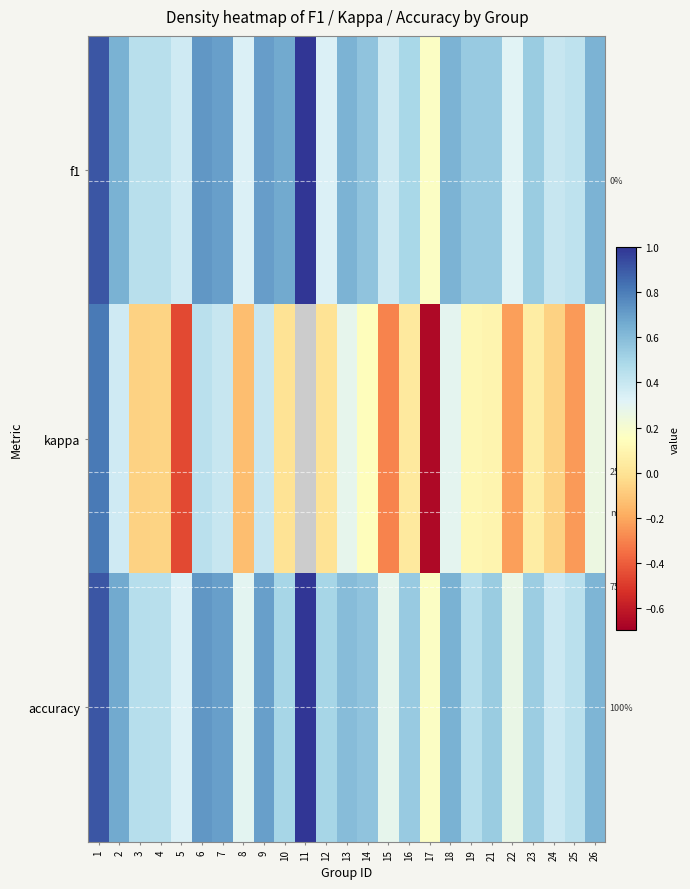

What is the difference between the highest and lowest values at 25?

0.7